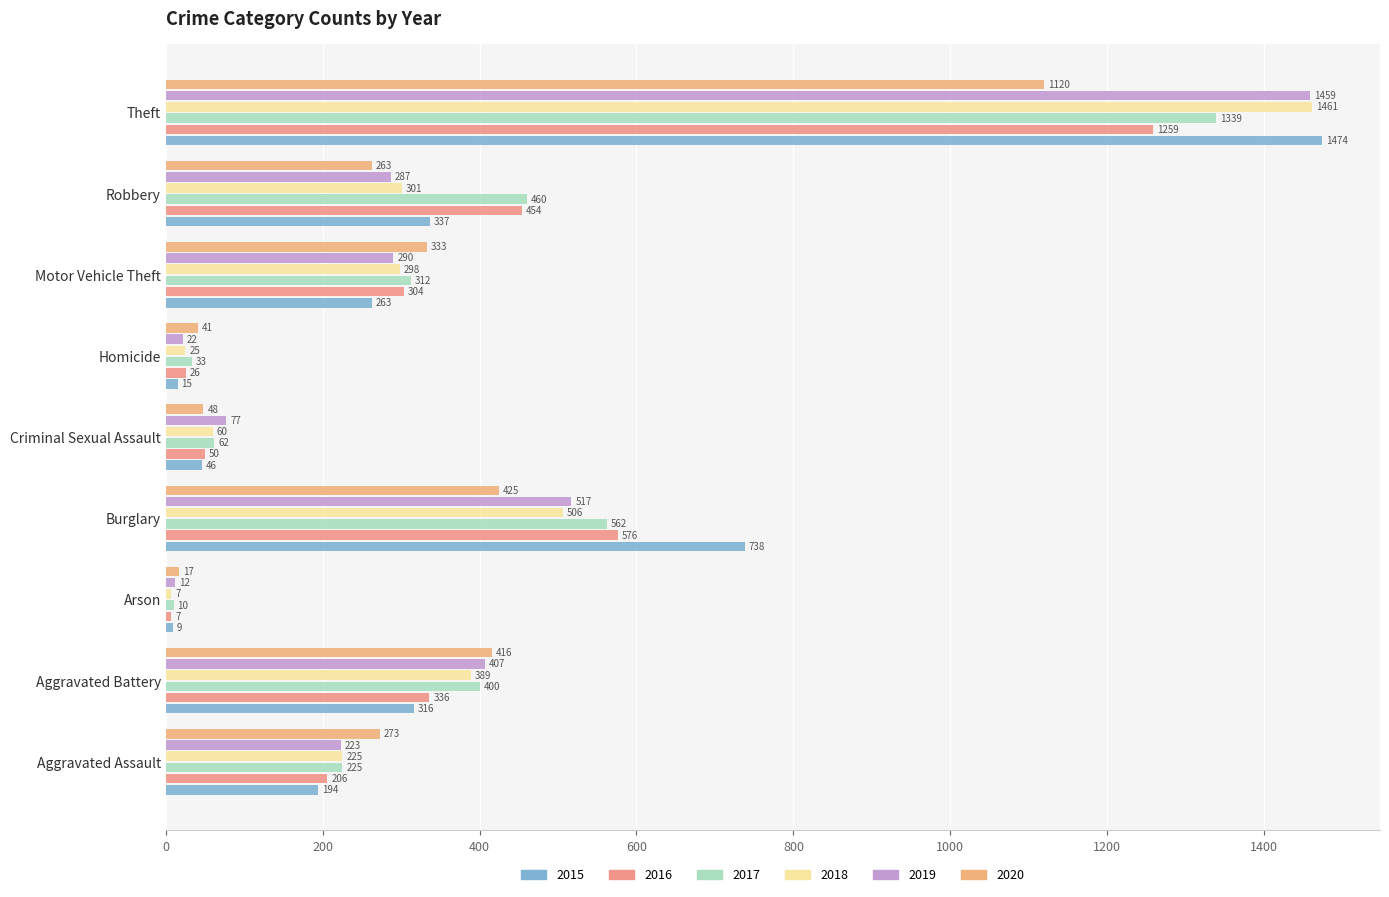

How many data points in 2020 are less than 273?

4